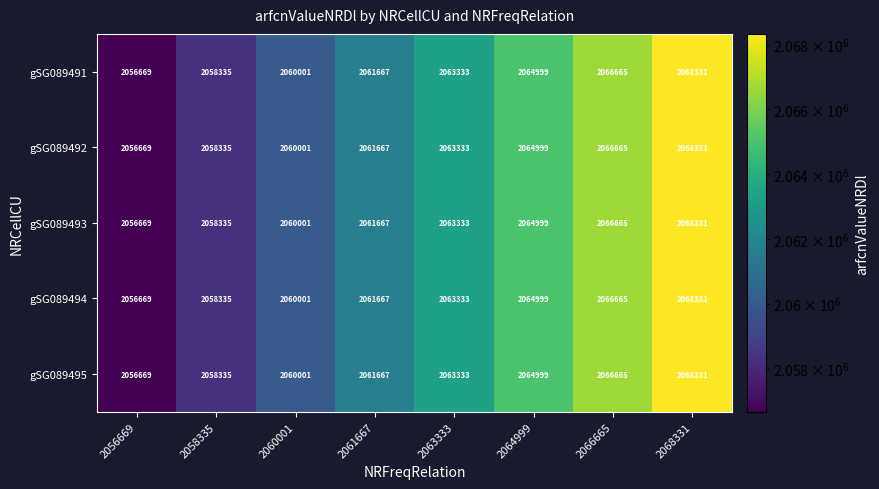

The value of gSG089492 at 2066665 is 2945233. True or false?

False